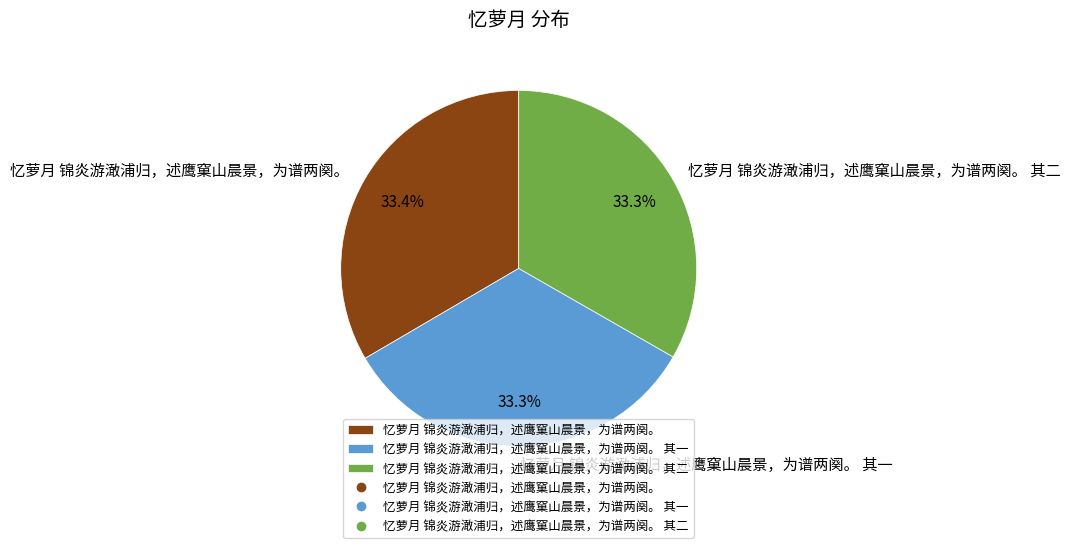

Is it true that 忆萝月 锦炎游澉浦归，述鹰窠山晨景，为谱两阕。 其二 is 44% of the pie?

False